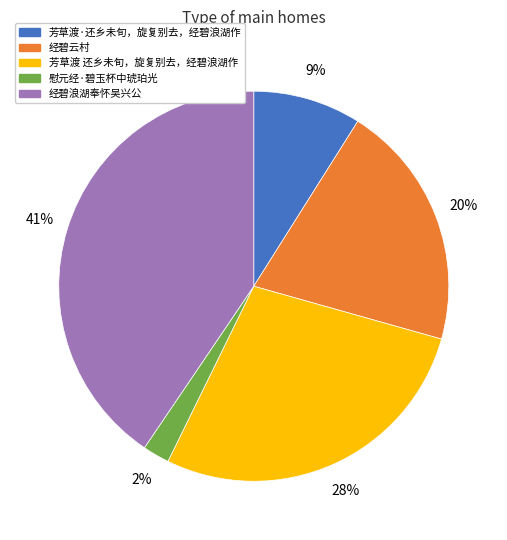

How many slices are in this pie chart?

5